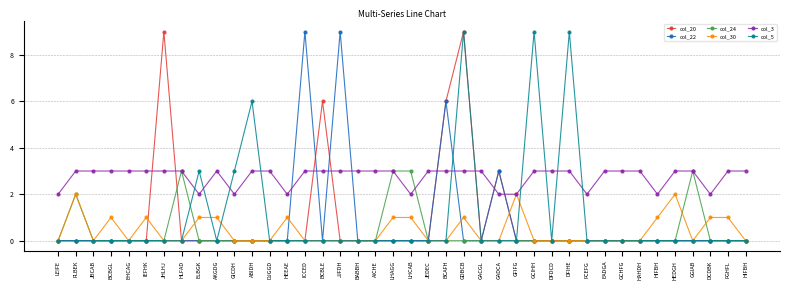

What is the total value across all series at LEIFE?

2